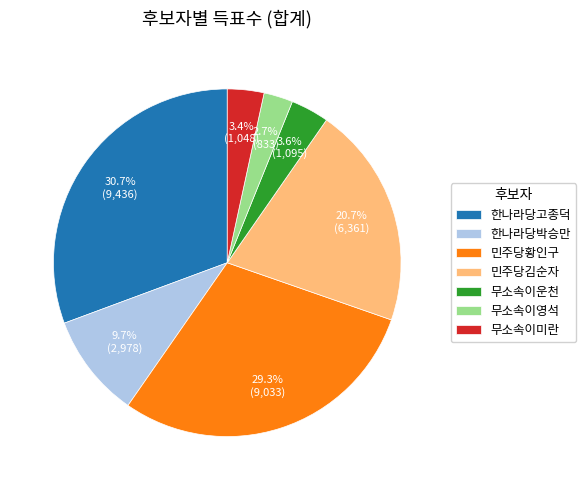

What is the ratio of the value at 한나라당고종덕 to the value at 무소속이미란?

9.0